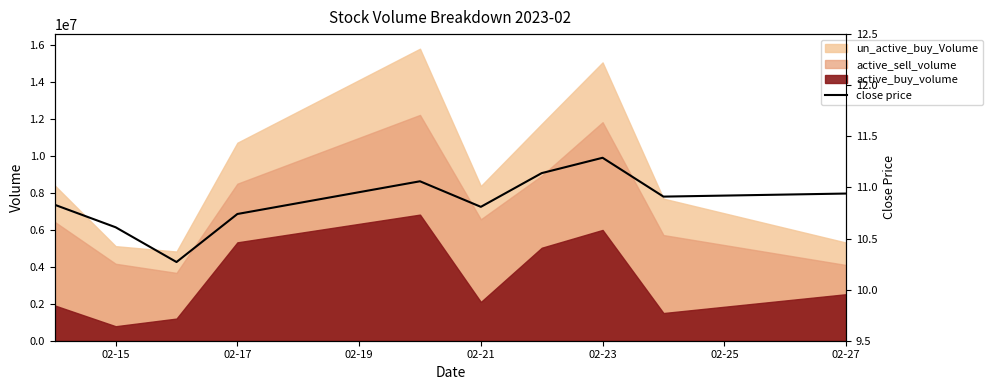

What is the minimum value shown in the chart?

10.3